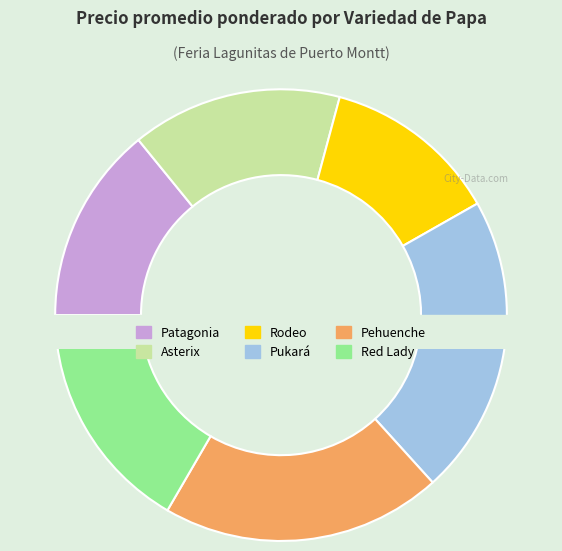

Does any single category account for the majority?

No